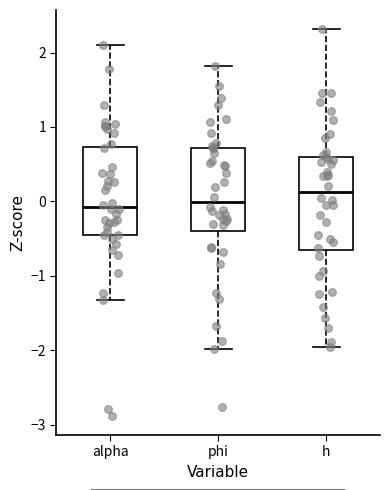

Where does the upper whisker of the box for h end on the y-axis? The values are not printed on the chart, so give them approximately, as read against the axis.

2.3